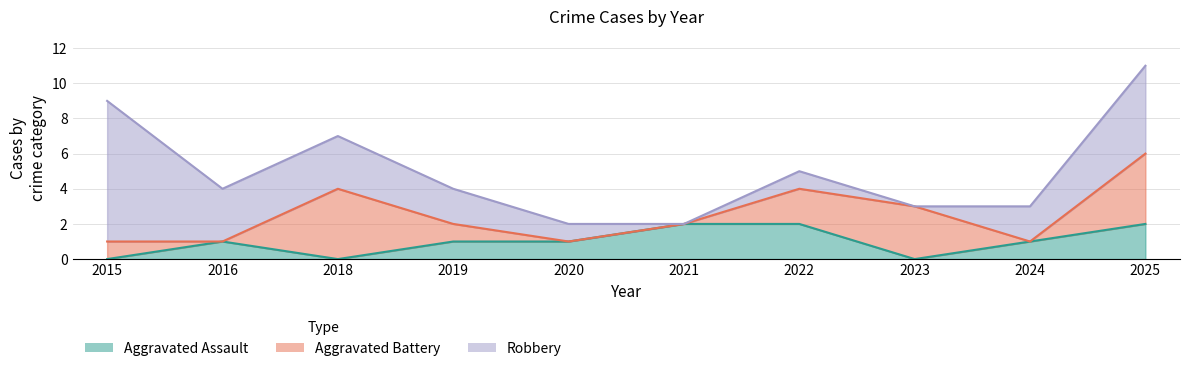

At how many categories does at least one series exceed 1?

9